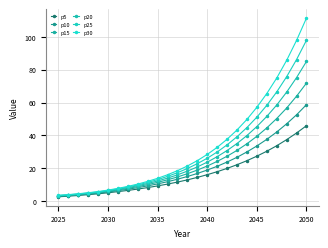

True or false: p15 and p20 intersect in this chart.

False